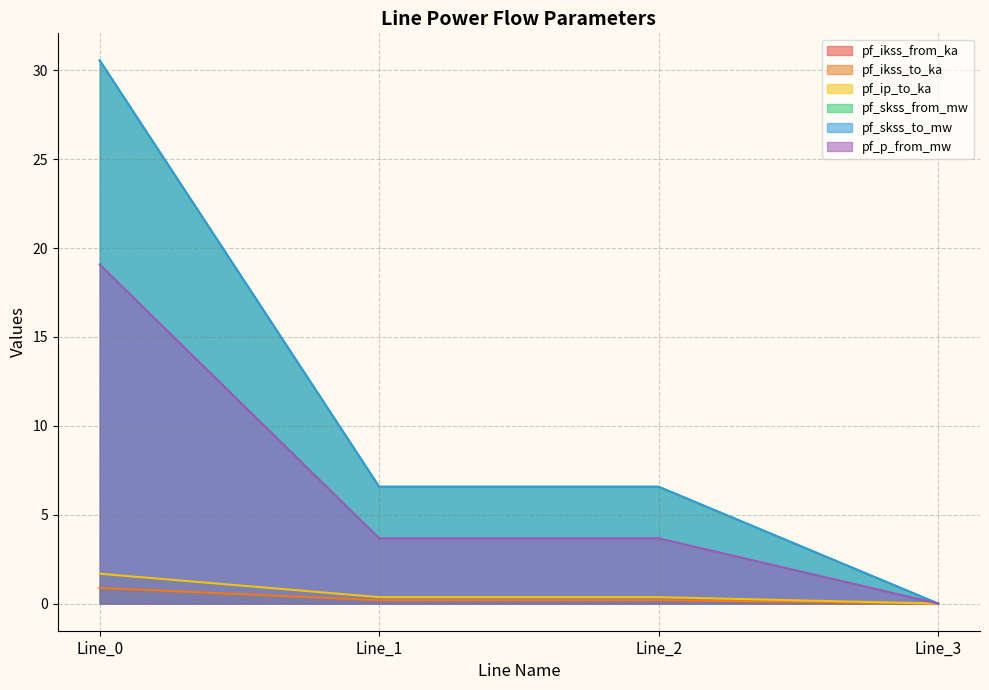

What is the spread (max minus min) of values at Line_0?

29.7